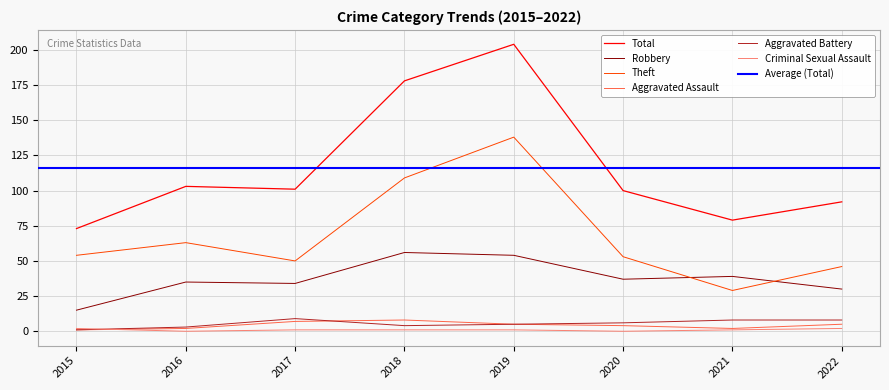

At which label is Theft closest to 83?

2016